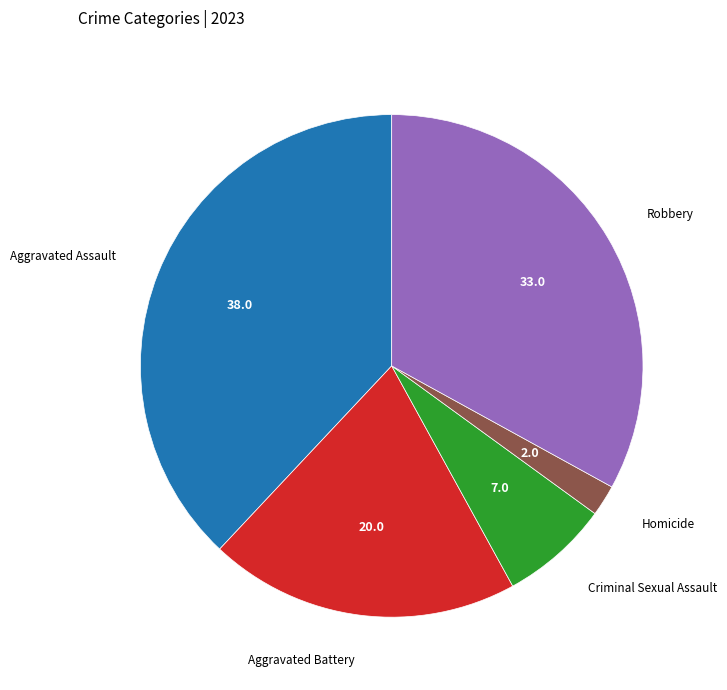

Count the number of slices in the pie.

5